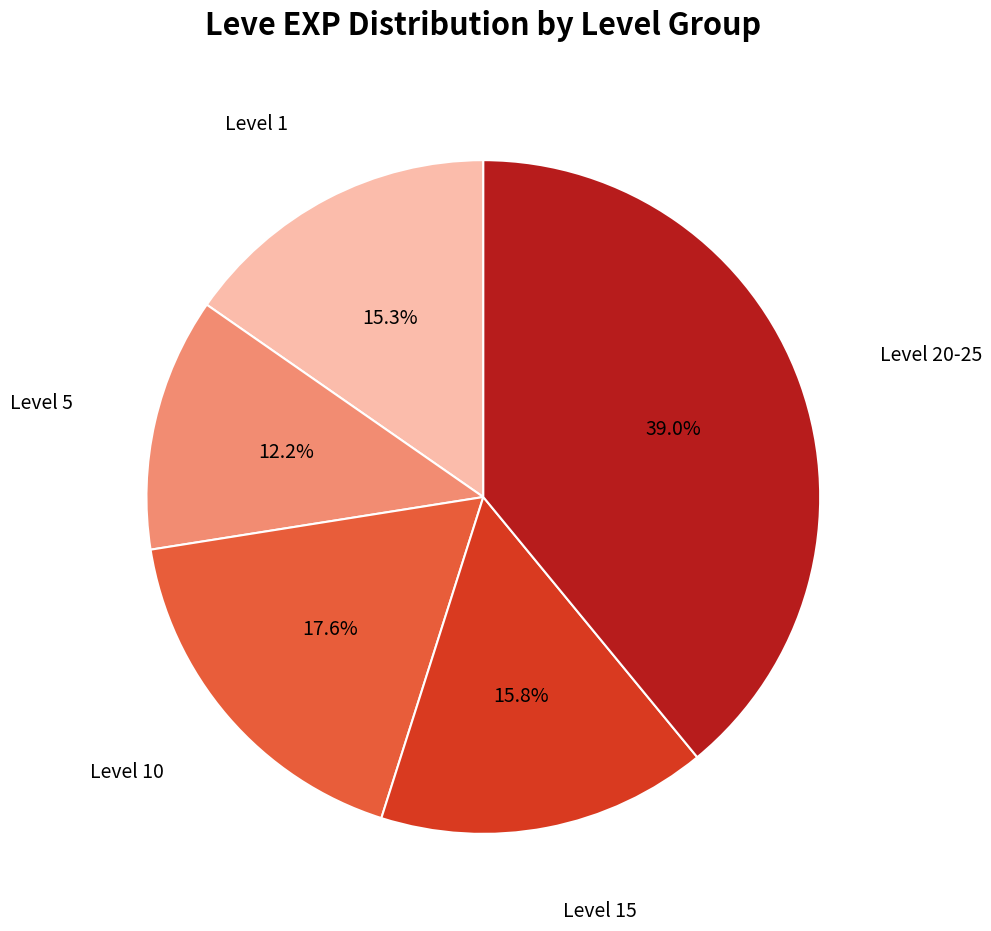

What percentage do Level 10 and Level 5 together represent?

29.8%